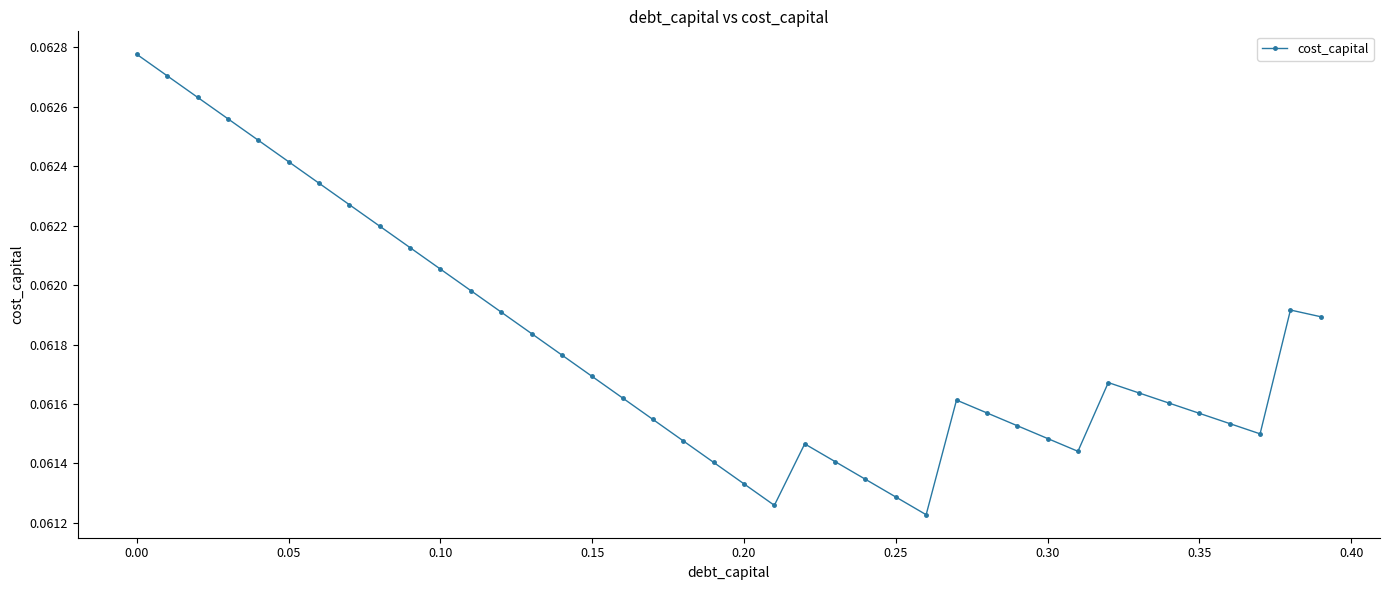

What is the sum of all values?

2.5